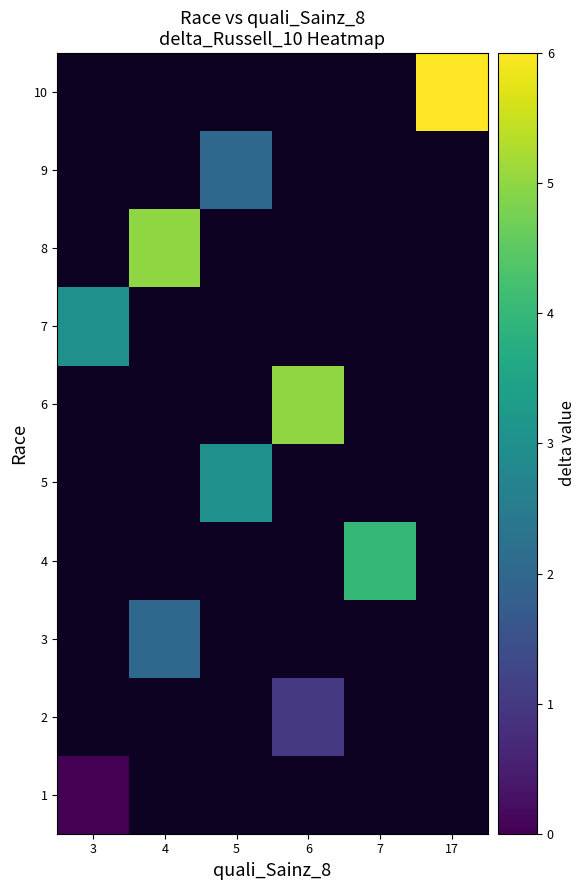

Which has a higher value, 6 or 17?

6